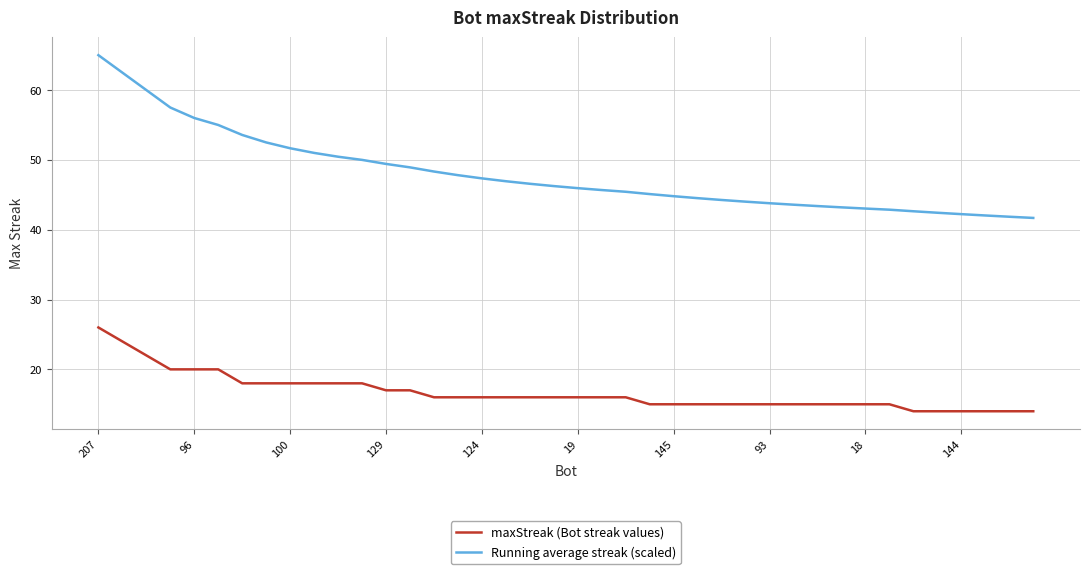

True or false: Running average streak (scaled) and maxStreak (Bot streak values) intersect in this chart.

False